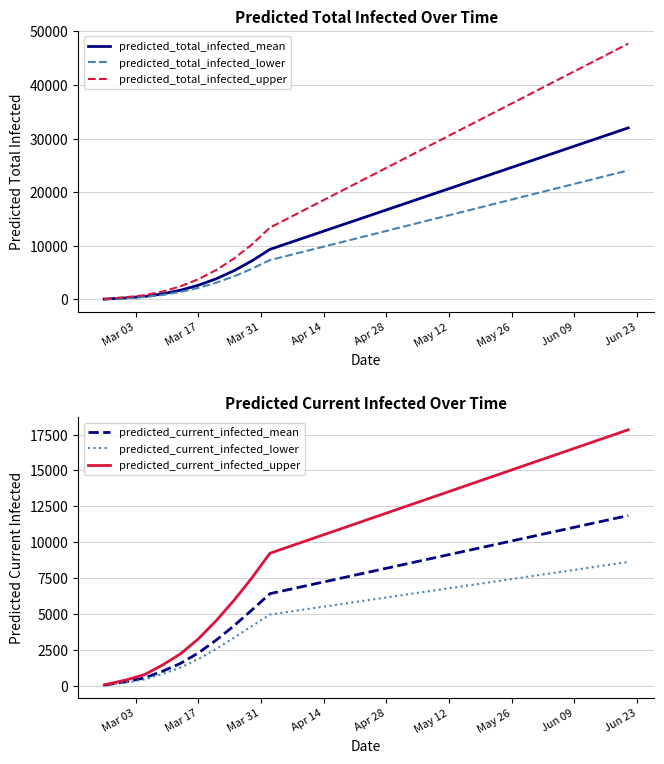

The value of predicted_total_infected_lower at Apr 14 is 13204. True or false?

False